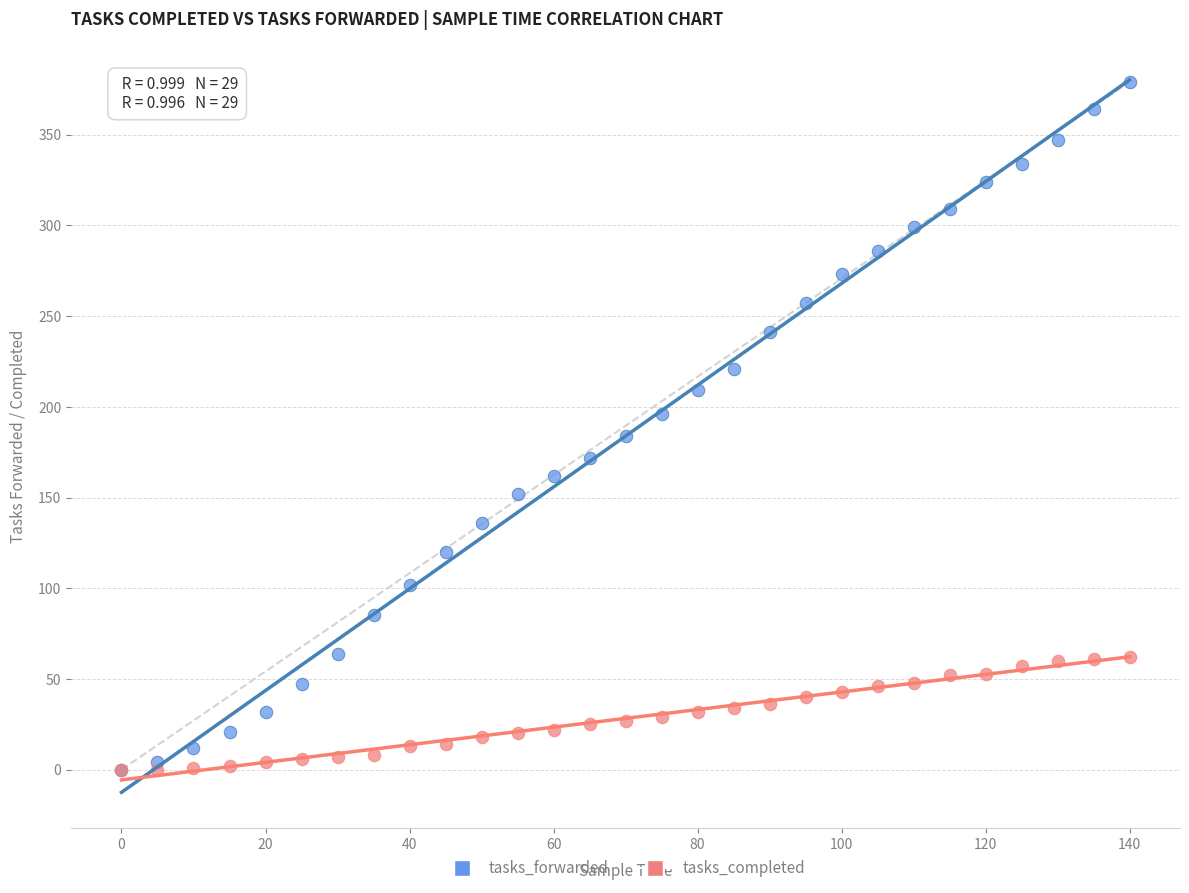

Which series has the widest spread of Y values?

tasks_forwarded